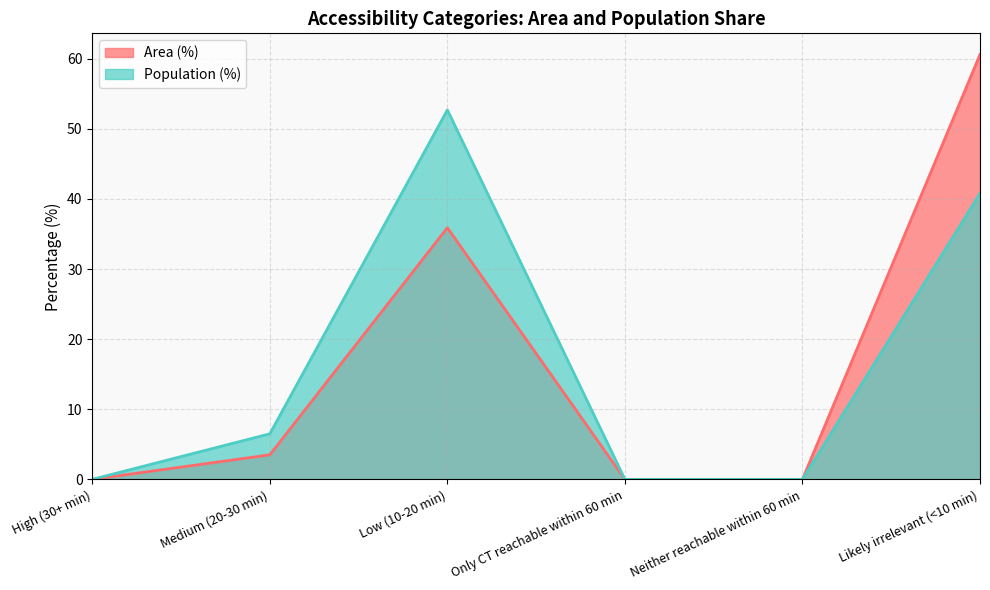

What is the average value of the Population (%) series?

16.7